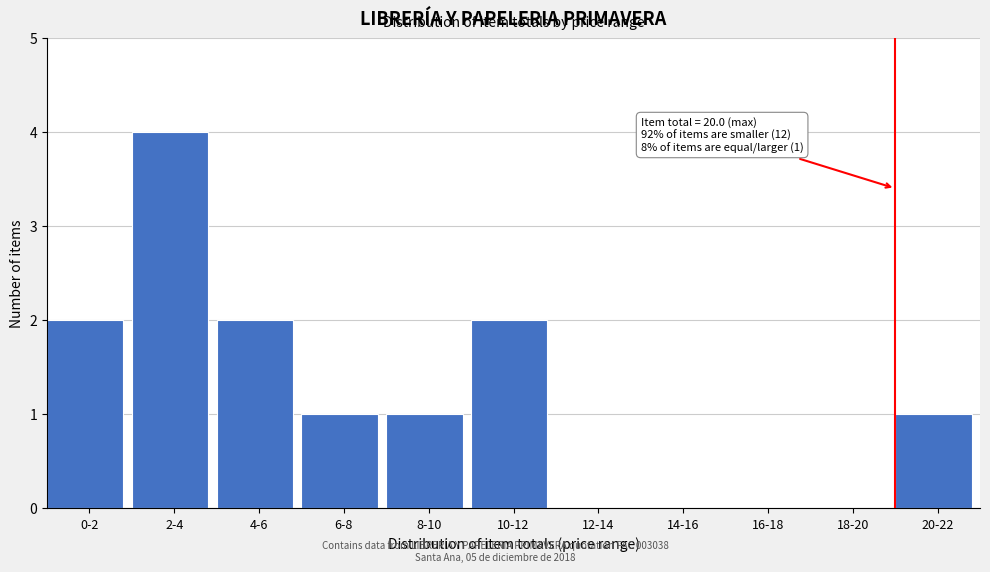

Reading right to left, transcribe all the data shown in this chart.

20-22=1	18-20=0	16-18=0	14-16=0	12-14=0	10-12=2	8-10=1	6-8=1	4-6=2	2-4=4	0-2=2